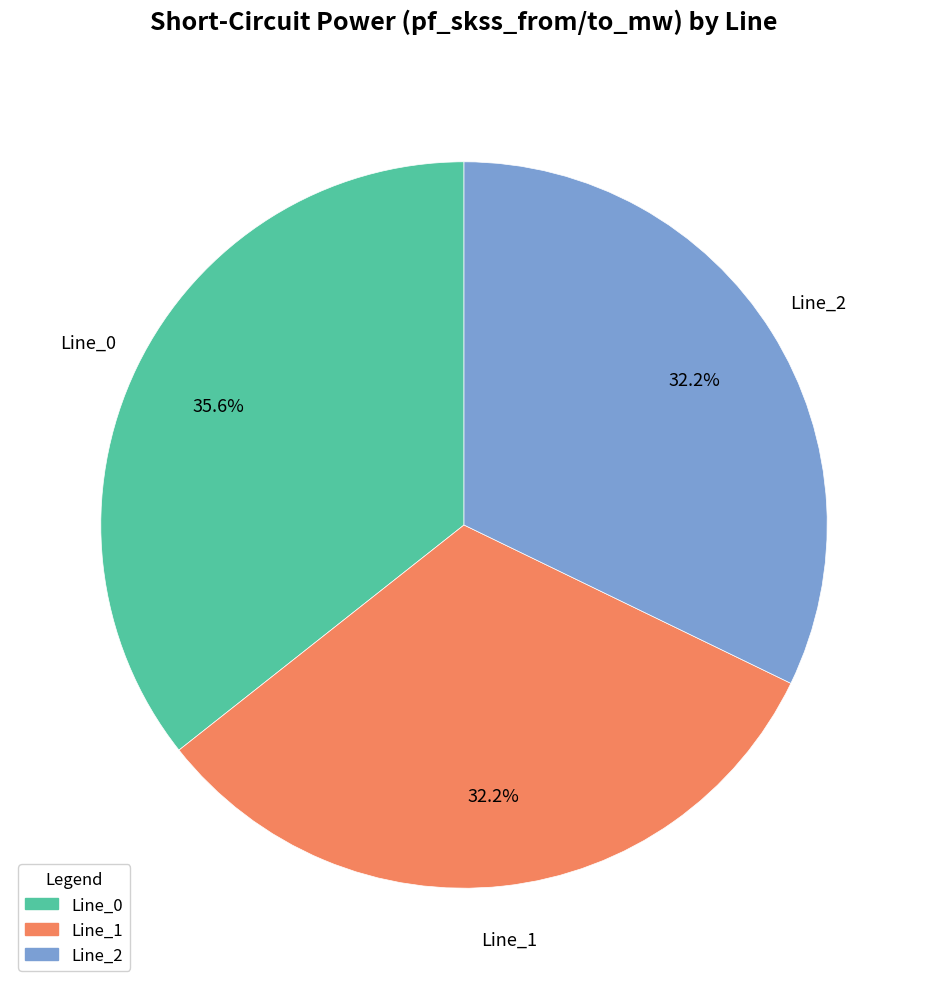

Is there a majority slice in this chart?

No